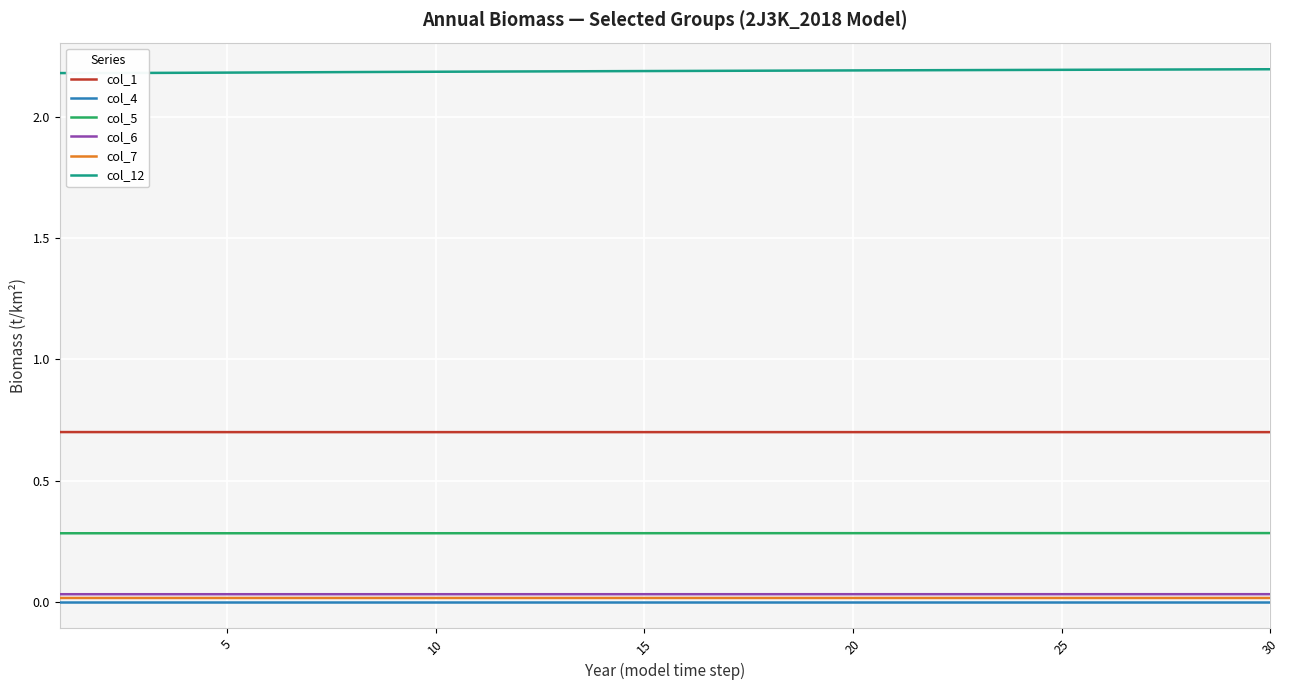

Is this an area chart (filled region under the line)?

No